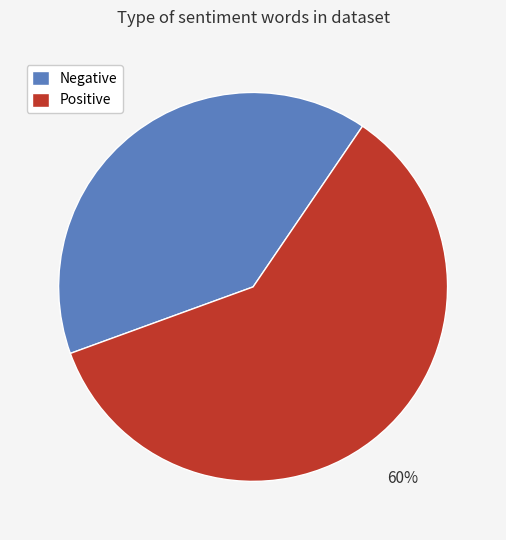

Rank the categories by value from highest to lowest.

Positive, Negative